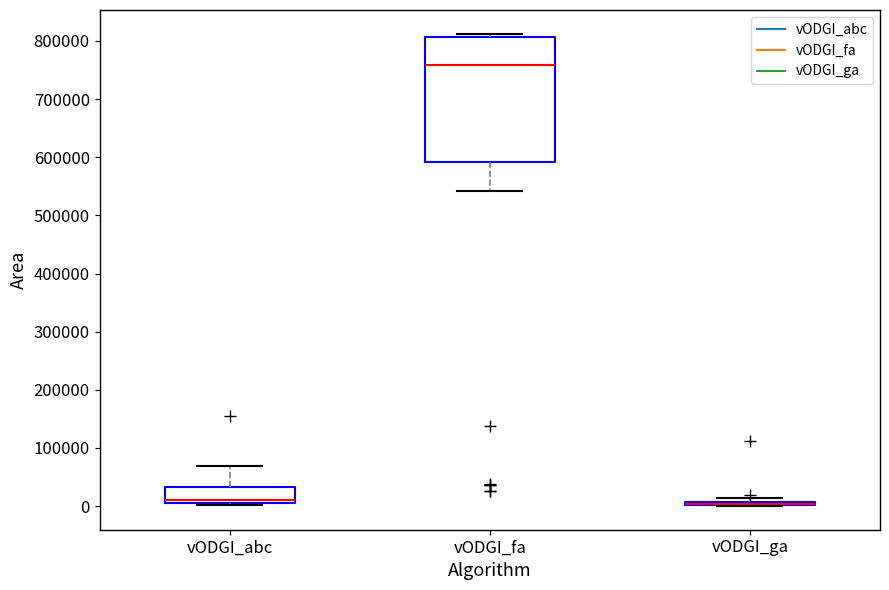

Which box is the tallest, from its lower edge to its upper edge?

vODGI_fa